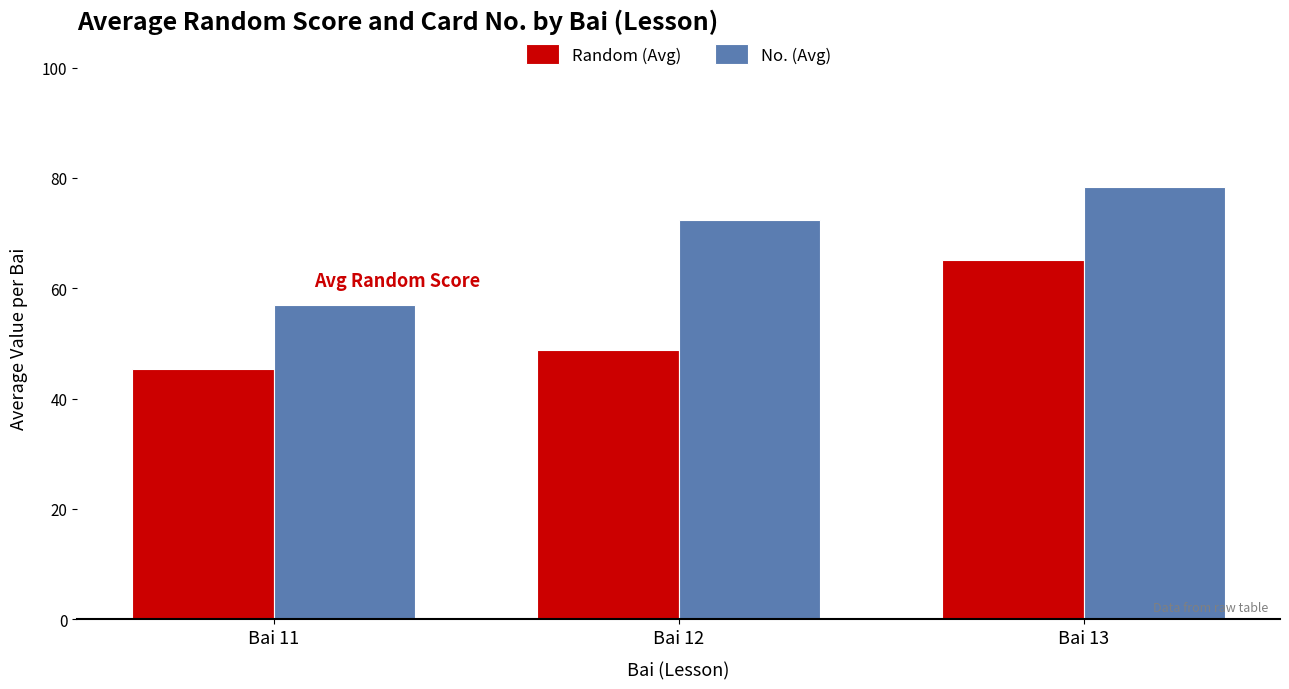

At how many categories does at least one series exceed 53?

3